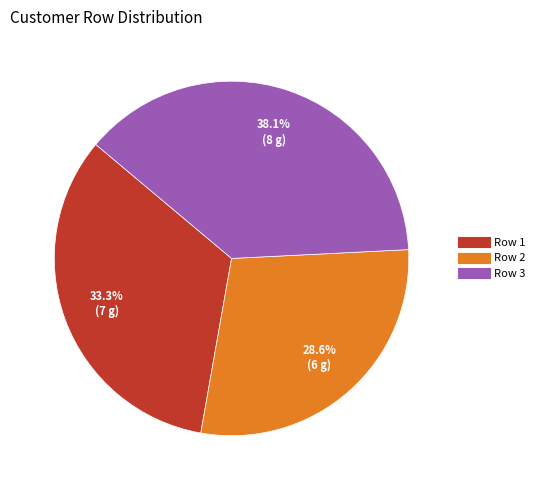

How much of the chart is everything except Row 3?

61.9%